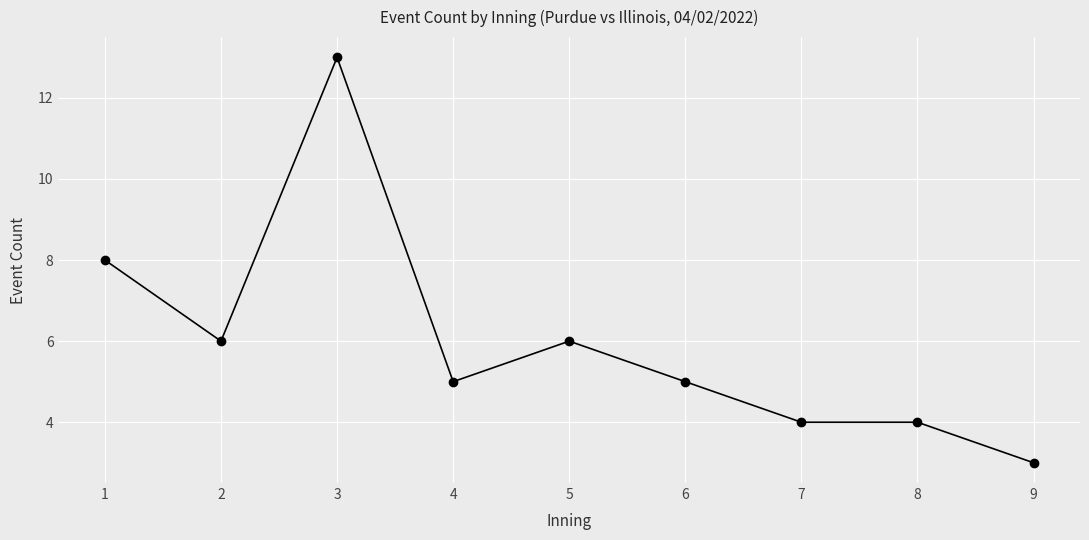

What is the ratio of the value at 9 to the value at 3?

0.2